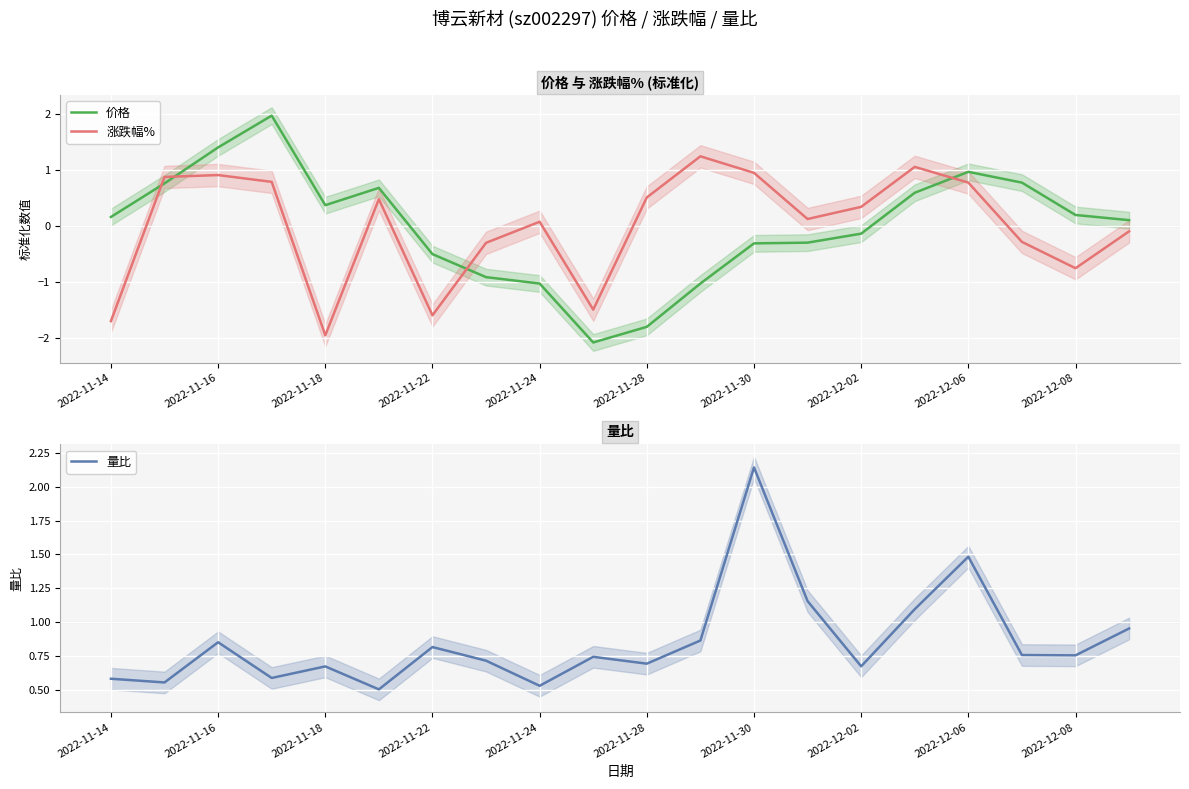

How many intersections are there between 价格 and 涨跌幅%?

4